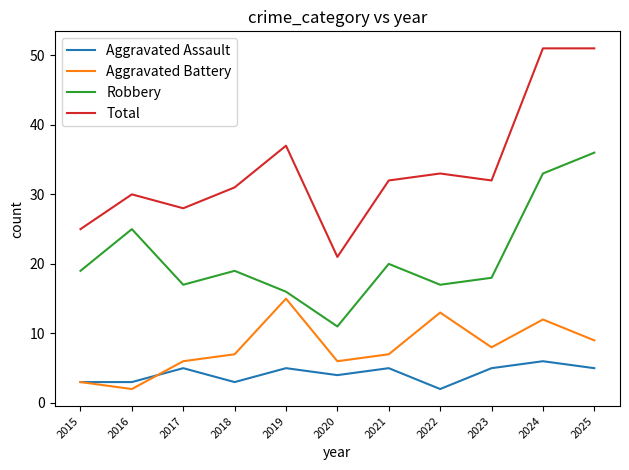

How many lines are shown in the chart?

4